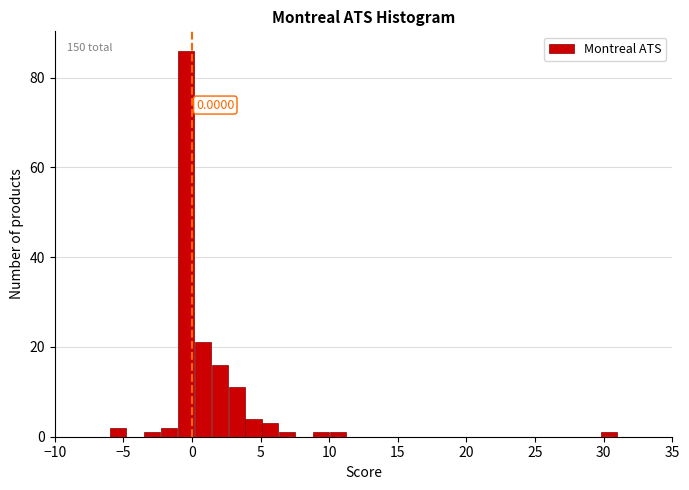

Around what value on the x-axis is the tallest bar? Give the approximate position of its centre, as read against the axis.

-0.5